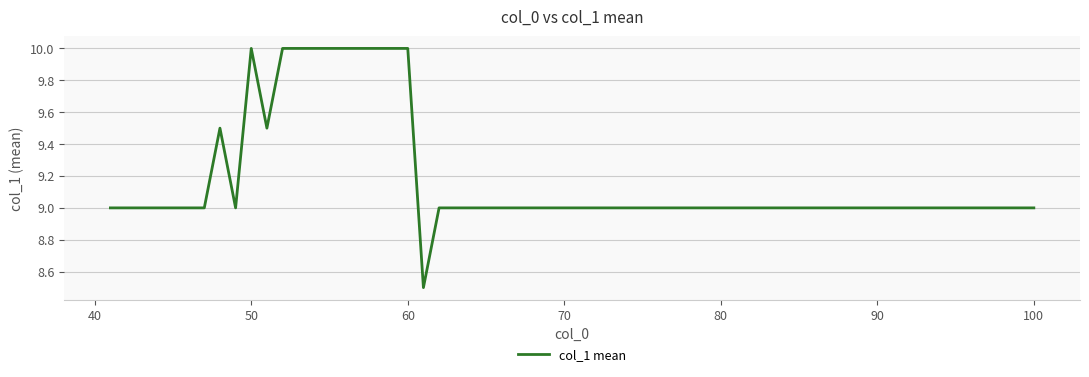

What is the greatest value displayed?

10.0